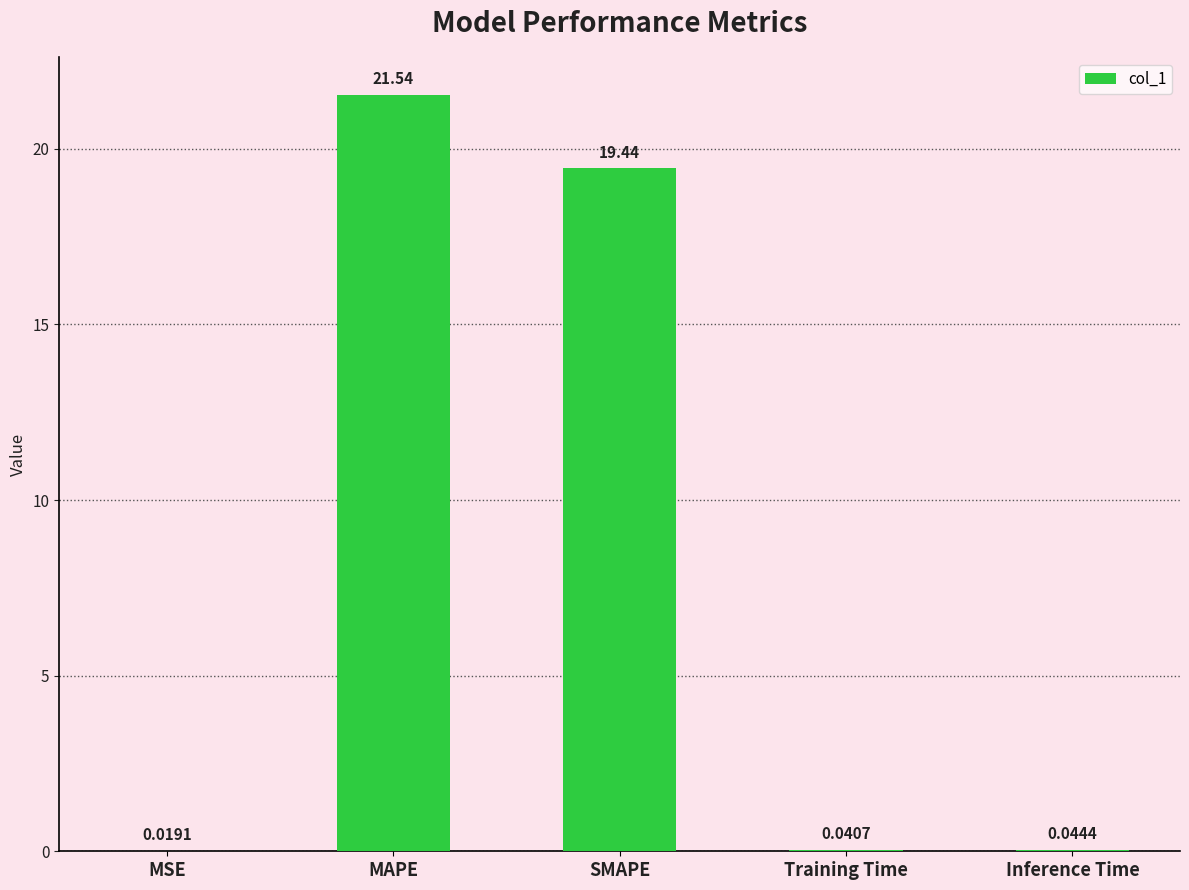

Where is the data nearest to the value 10?

SMAPE